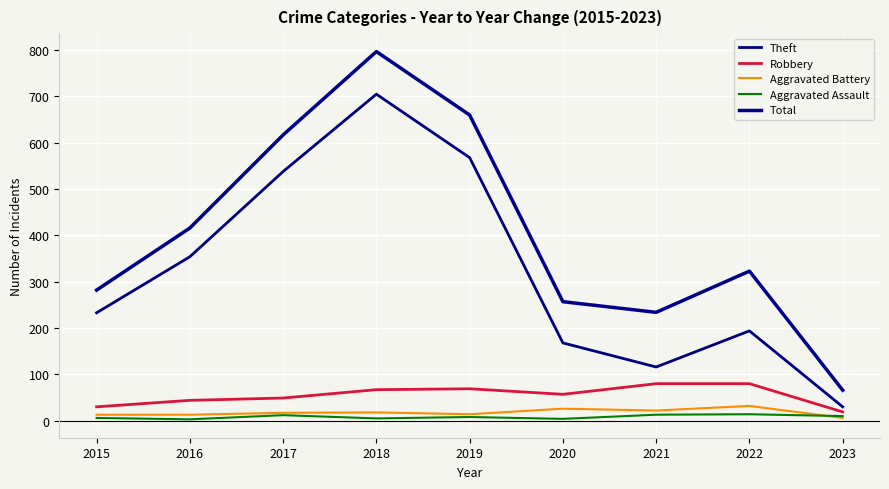

True or false: Aggravated Battery has more than 1 interior local peaks.

True